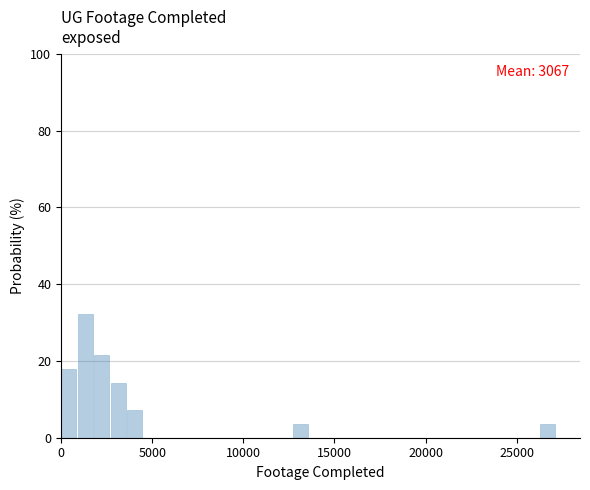

Read against the x-axis, roughly where is the centre of the tallest bar?

1500